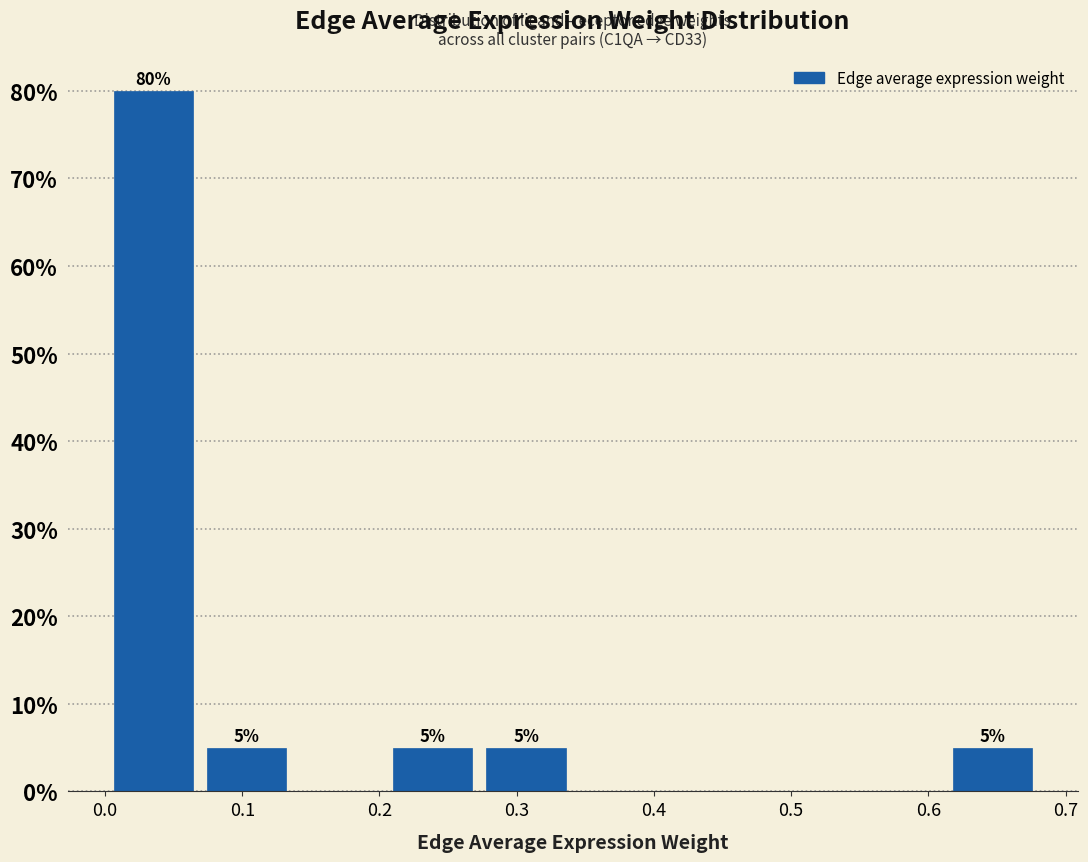

Over which range of the x-axis is the bar tallest?

0.00 to 0.07